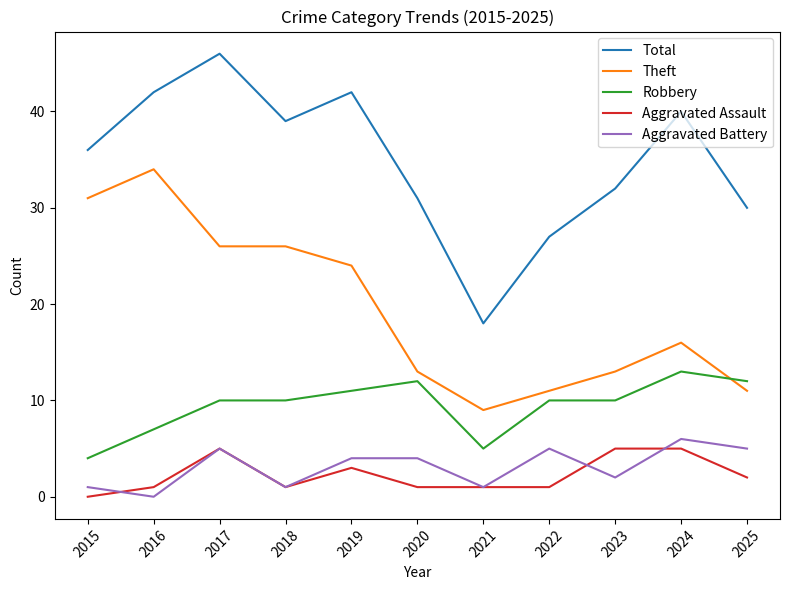

What is the difference between the Robbery values at 2025 and 2017?

2